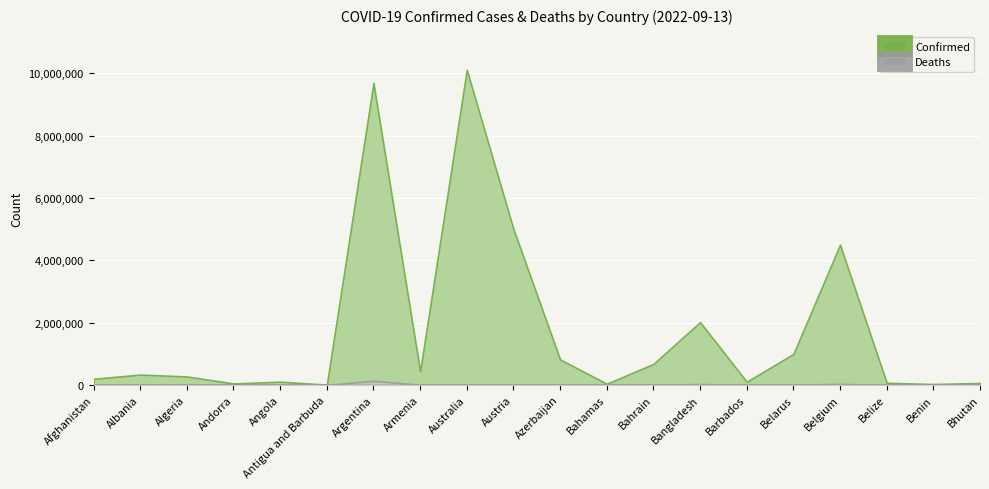

True or false: Confirmed and Deaths cross at least once.

False